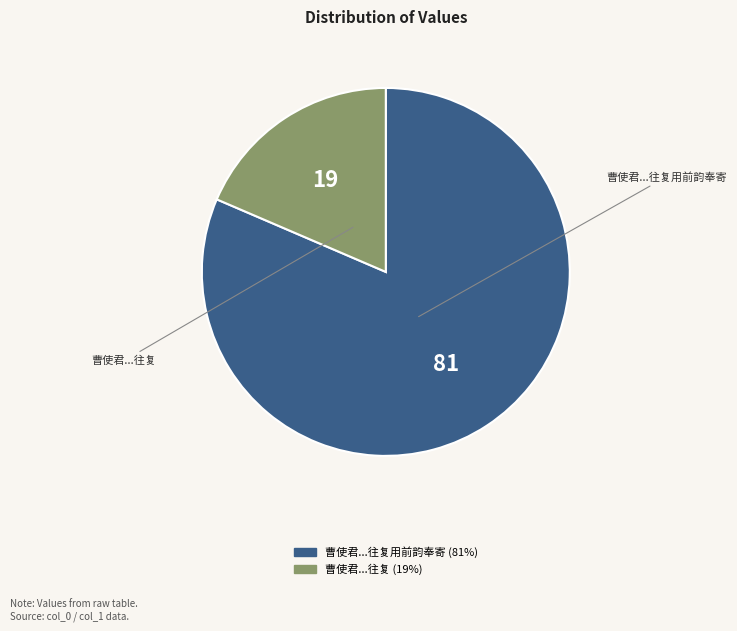

How many slices are in this pie chart?

2